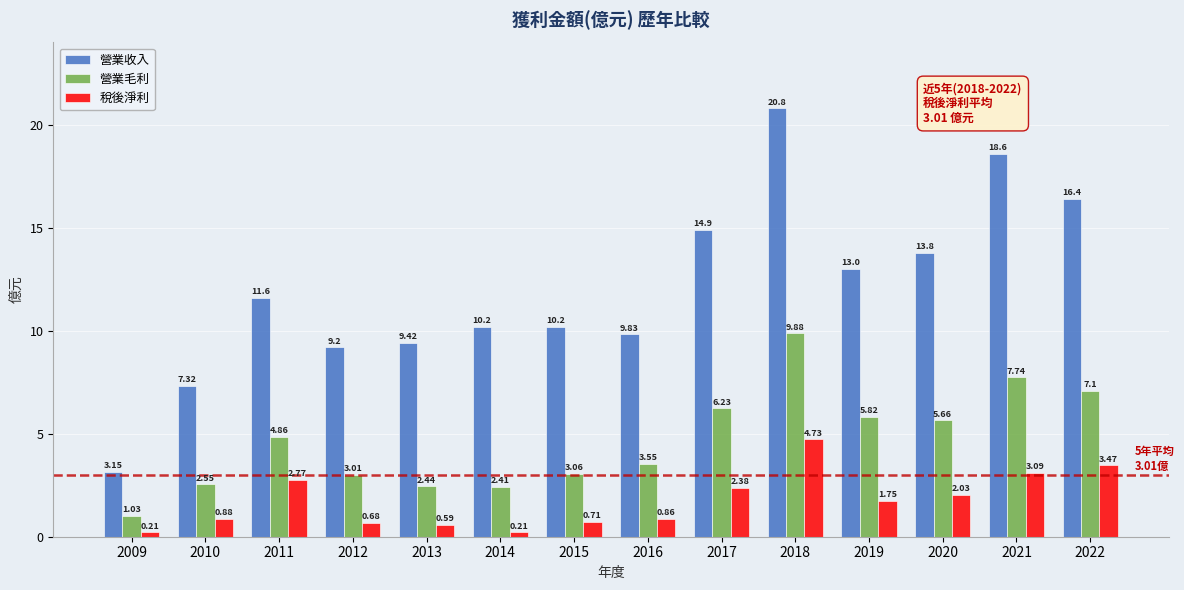

What is the difference between the maximum and second lowest values in the 稅後淨利 series?

4.5